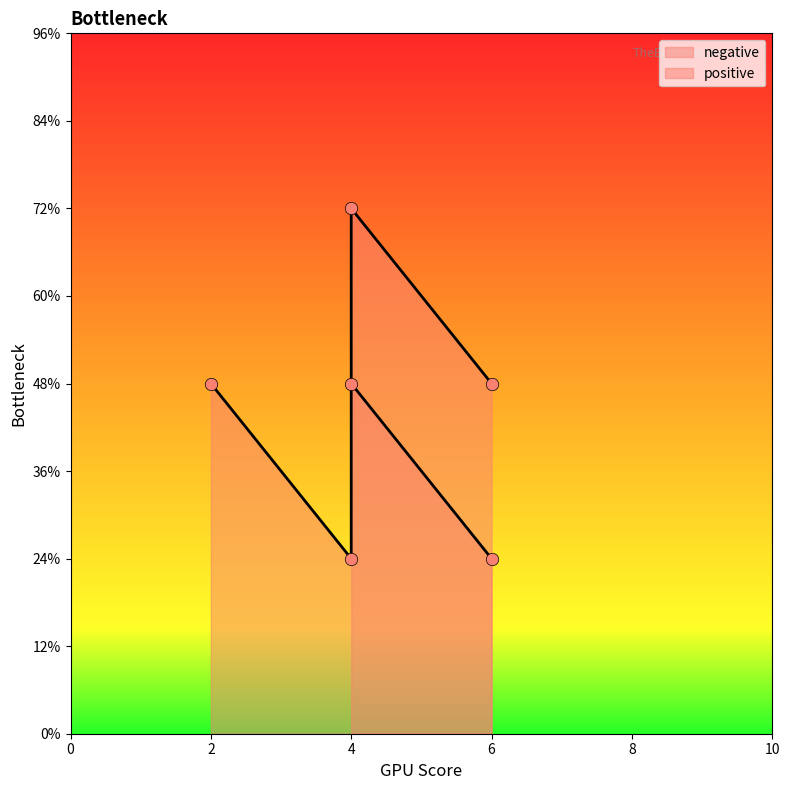

What is the change in value from 4 to 4?

+4